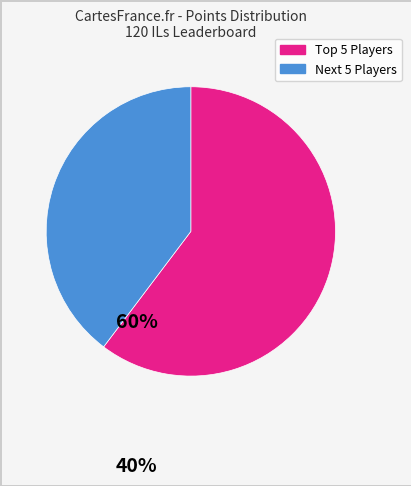

Count the number of slices in the pie.

2